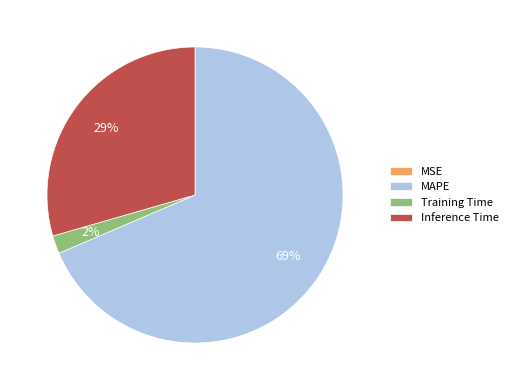

Which slice is the largest?

MAPE